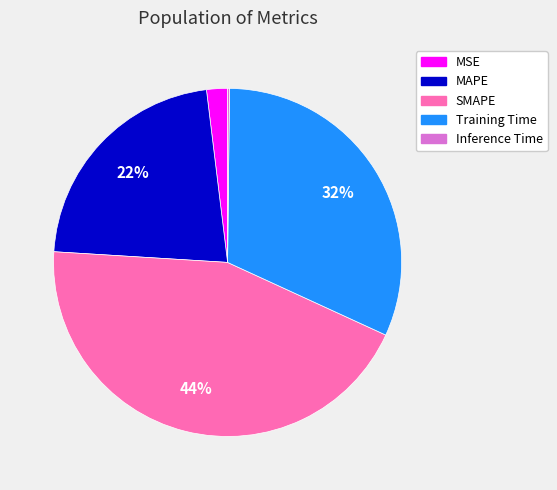

The MSE slice represents 2% of the pie. True or false?

True